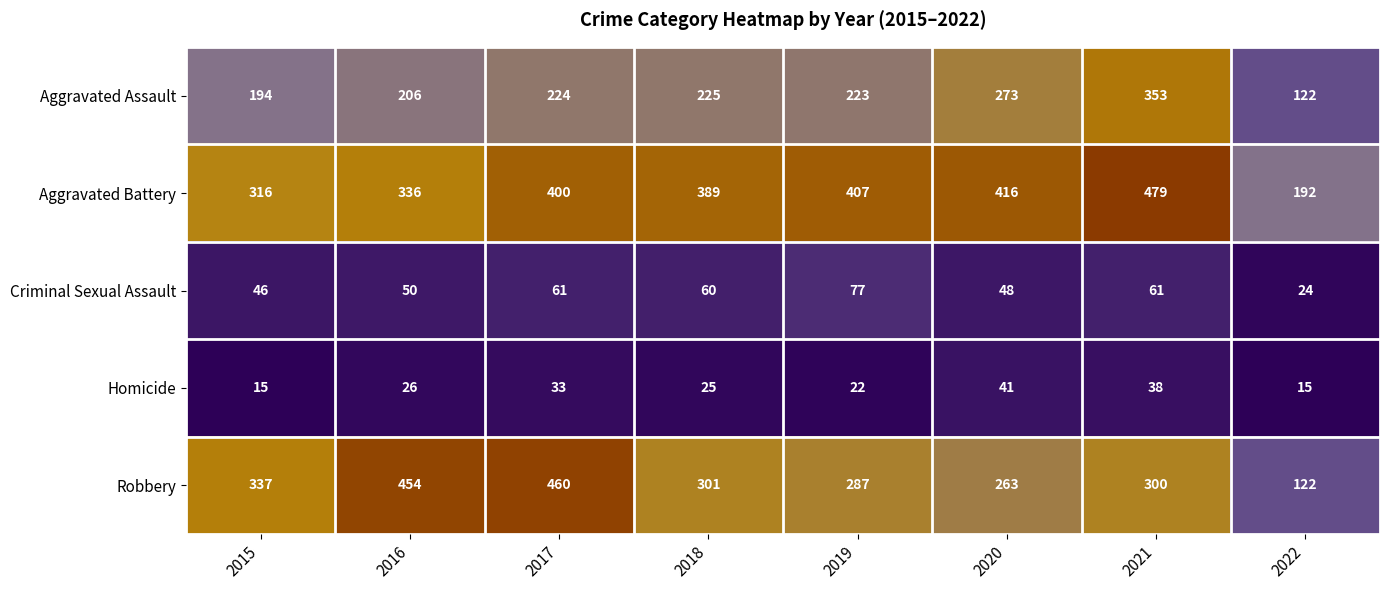

List the labels in order of Aggravated Assault value, largest first.

2021, 2020, 2018, 2017, 2019, 2016, 2015, 2022